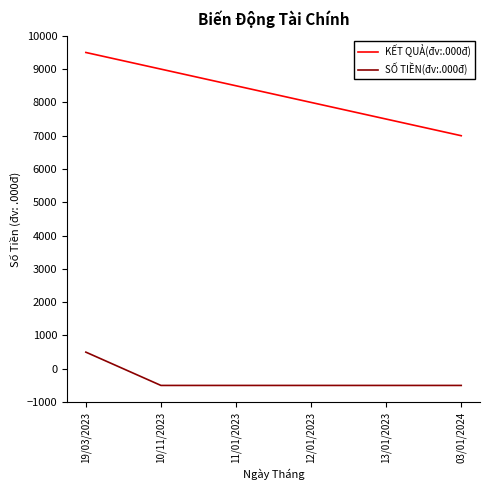

Between 10/11/2023 and 13/01/2023, which series saw the biggest shift?

KẾT QUẢ(đv:.000đ)